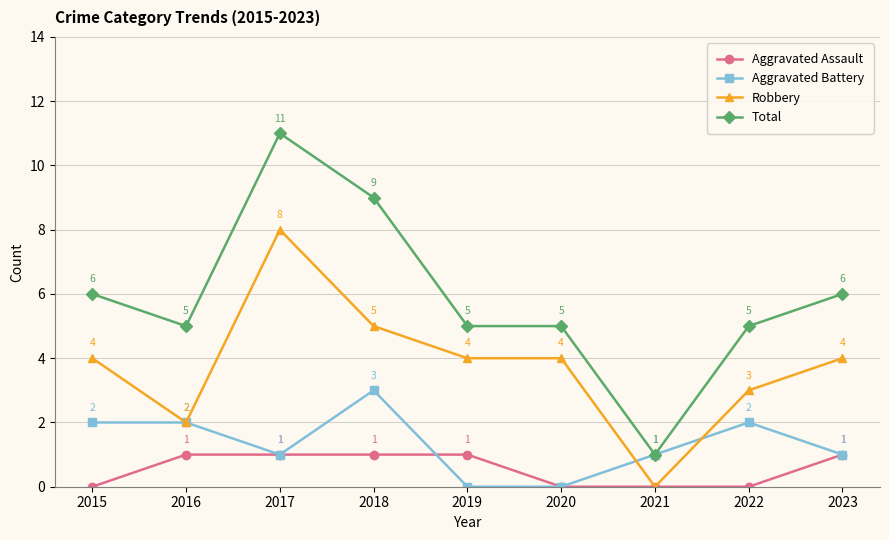

List the series in order of their peak value, highest first.

Total, Robbery, Aggravated Battery, Aggravated Assault